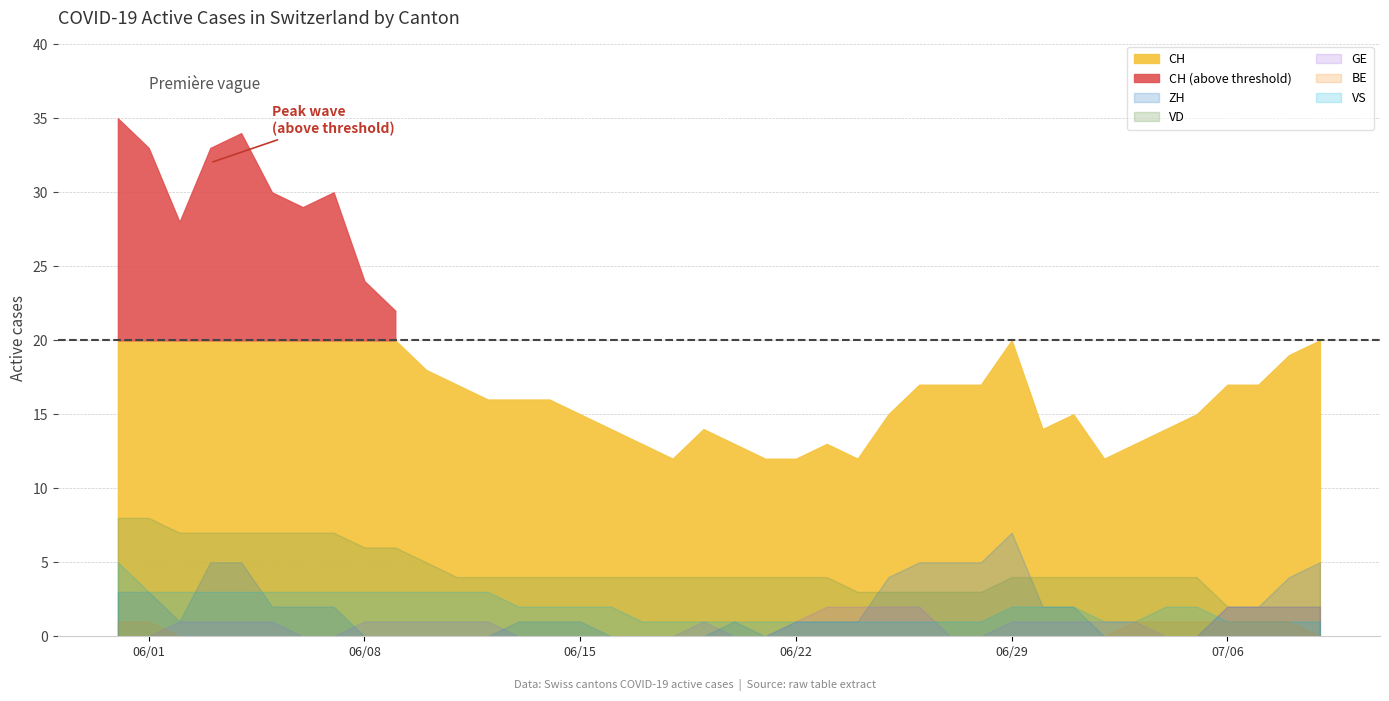

True or false: BE and VS intersect in this chart.

False